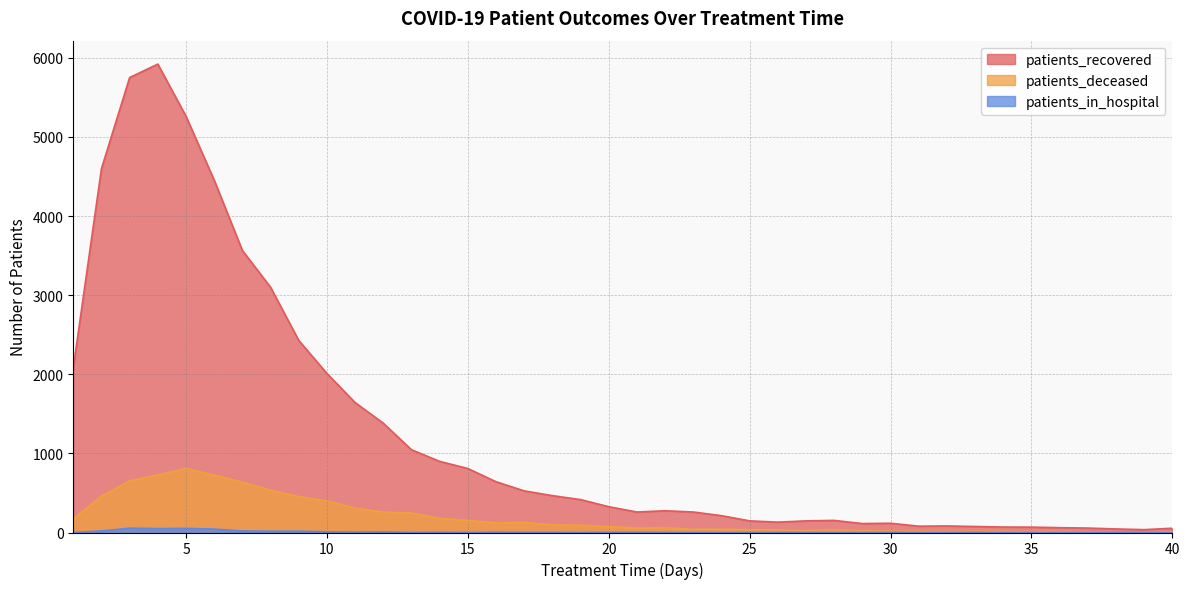

How many data points in patients_deceased are above 74?

19